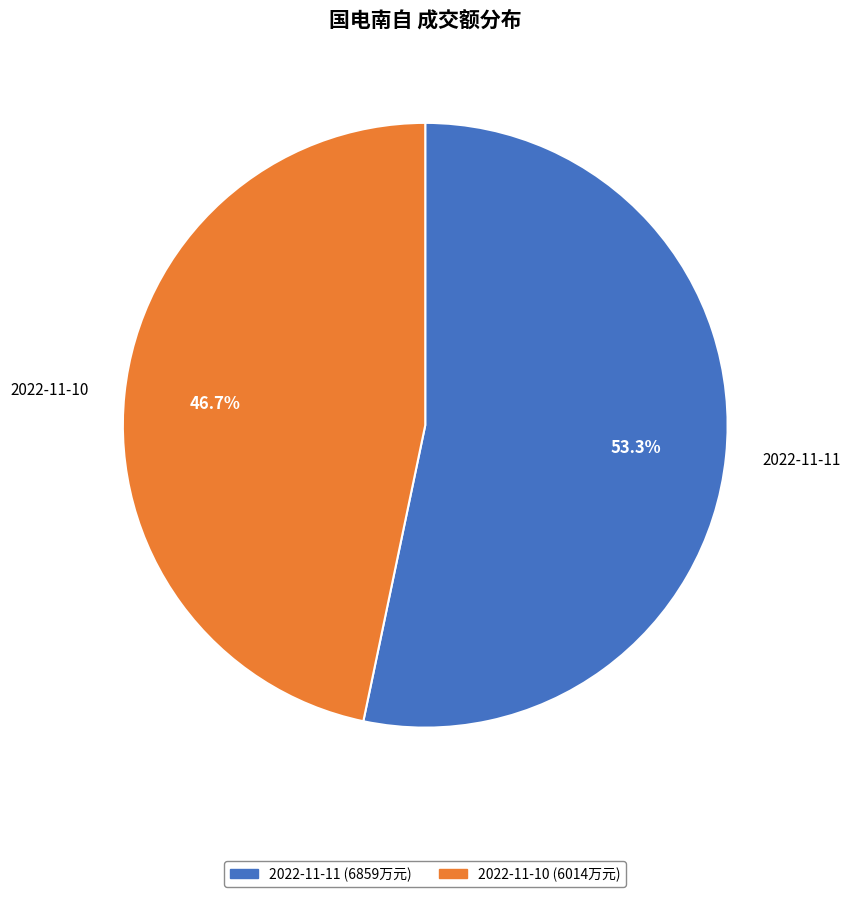

Which has a higher value, 2022-11-10 or 2022-11-11?

2022-11-11